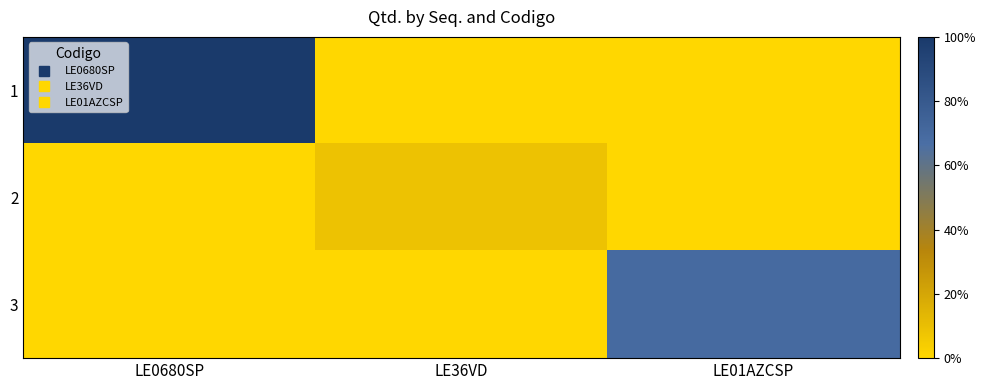

Reading left to right, list all the values displayed in this chart.

1: LE0680SP=180	LE36VD=0	LE01AZCSP=0
2: LE0680SP=0	LE36VD=15	LE01AZCSP=0
3: LE0680SP=0	LE36VD=0	LE01AZCSP=125